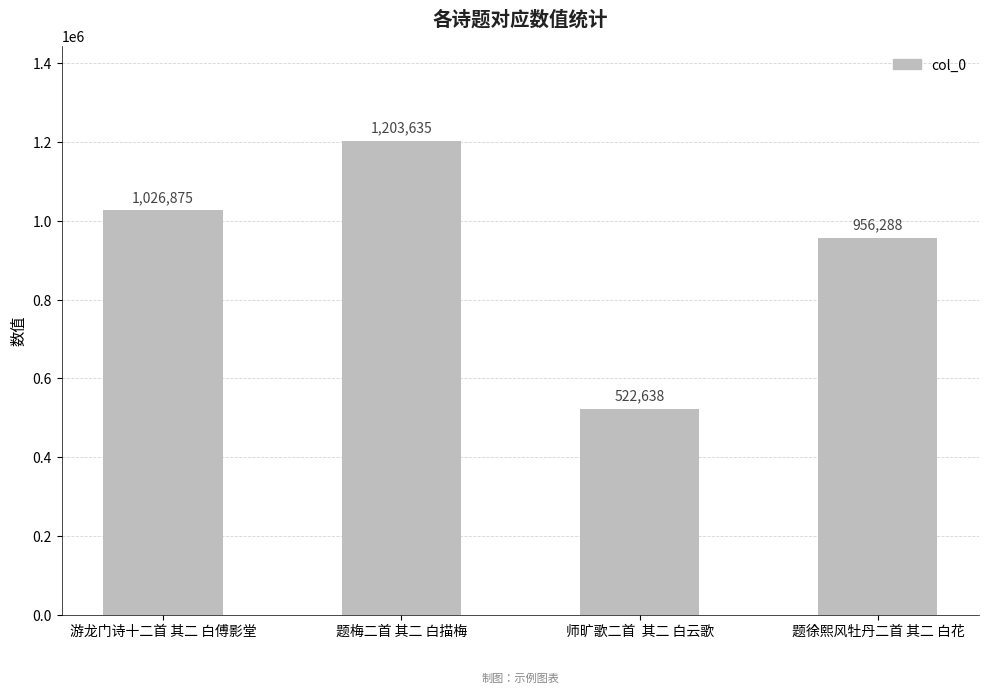

What is the difference between the maximum and minimum values?

680997